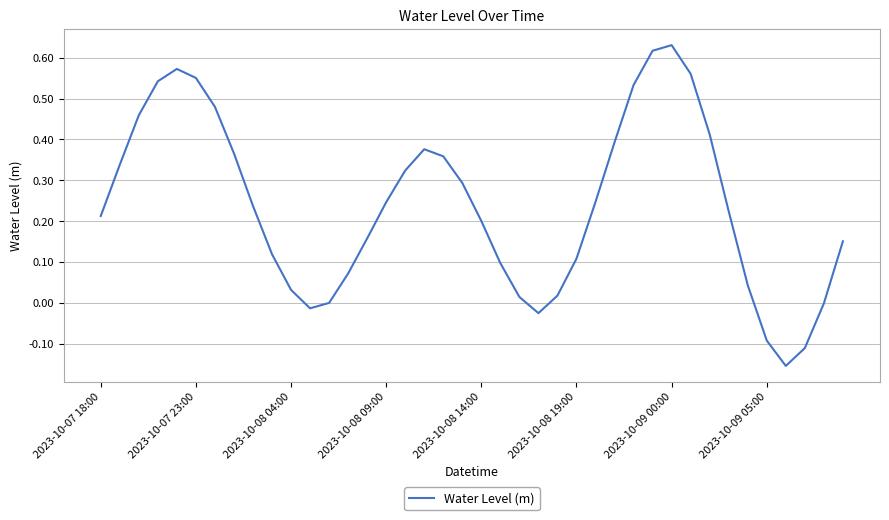

Does the chart display data point markers on the line(s)?

No